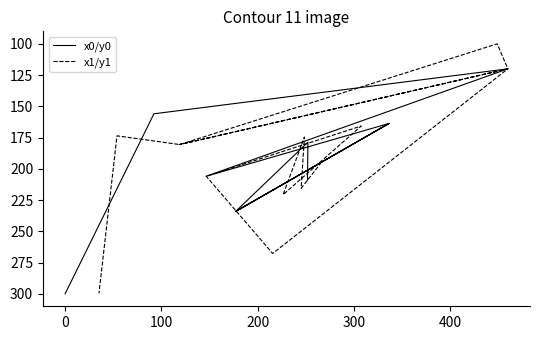

What is the maximum value shown in the chart?

300.0